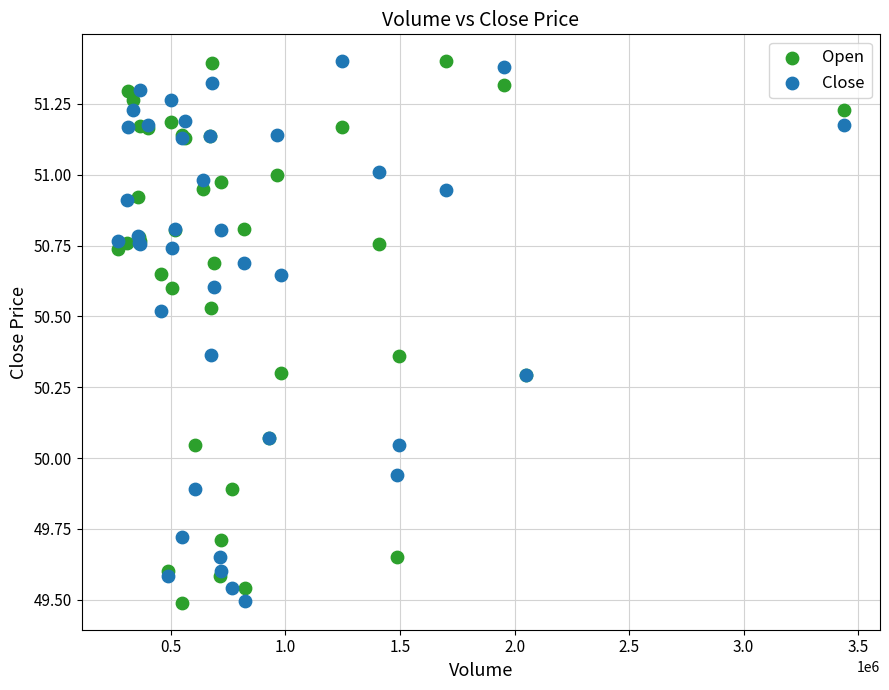

What is the X range (max minus min) for the scatter plot?

3168979.0